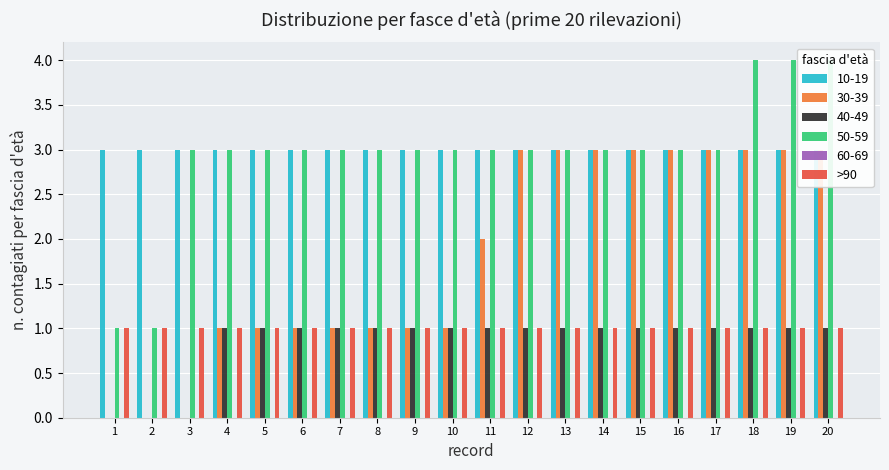

What is the difference between the 30-39 values at 10 and 18?

2